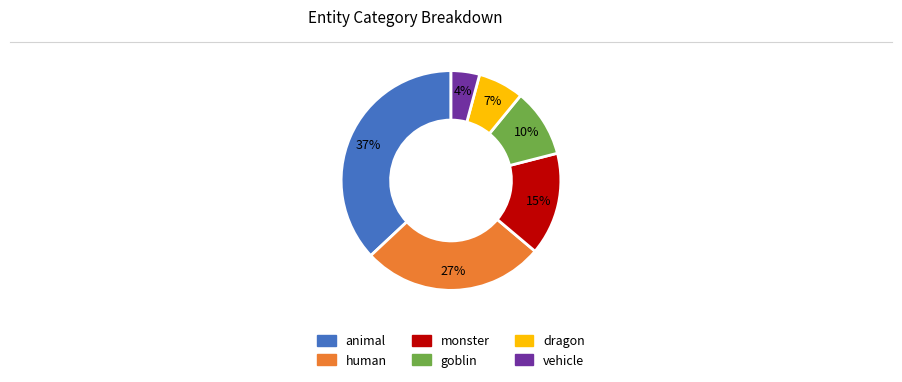

Does monster represent more than half of the total?

No